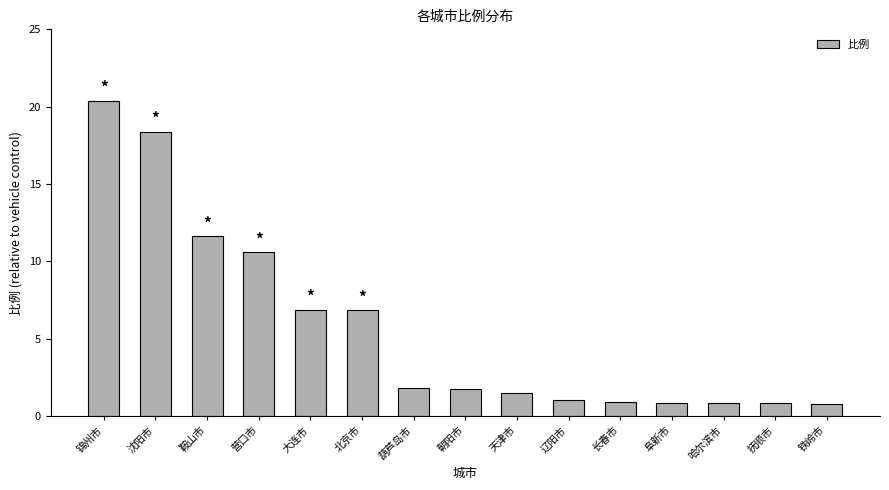

Count the number of categories in the chart.

15